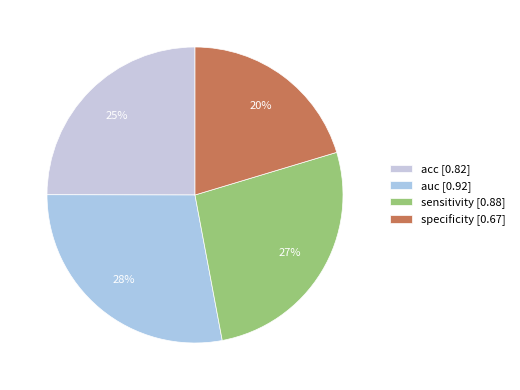

Count the number of slices in the pie.

4